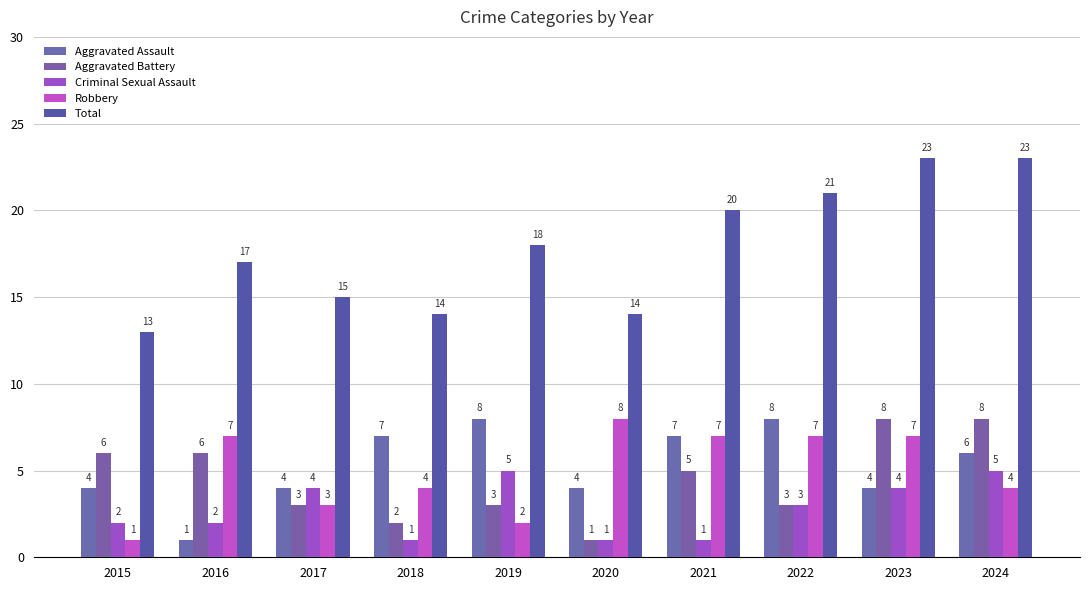

What is the spread (max minus min) of values at 2020?

13